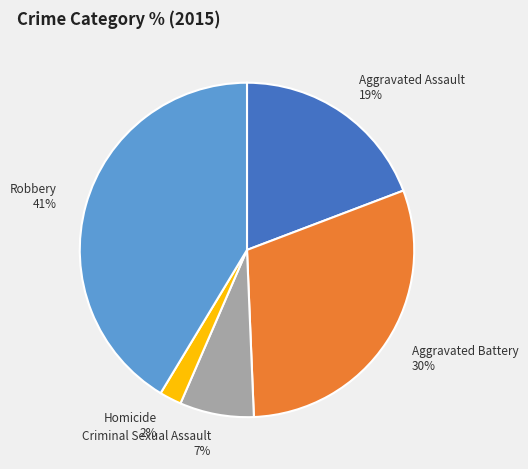

Which category has the smallest portion of the pie?

Homicide